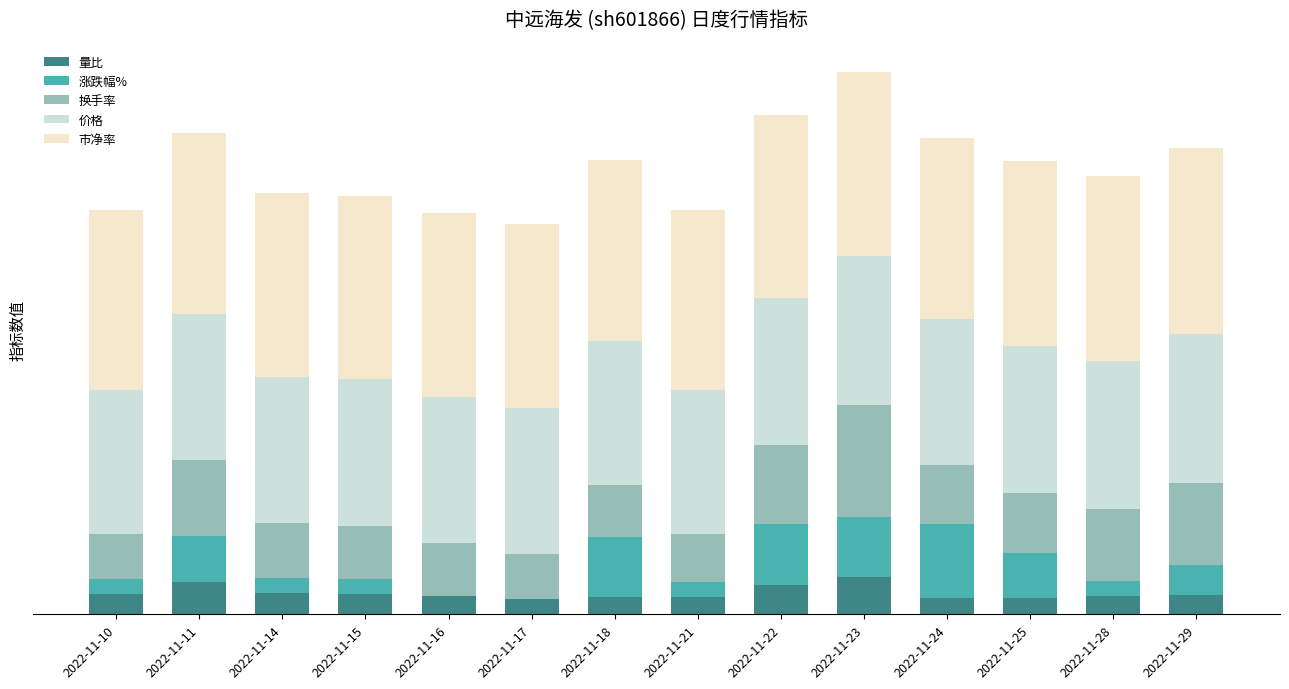

Are the bars horizontal?

No